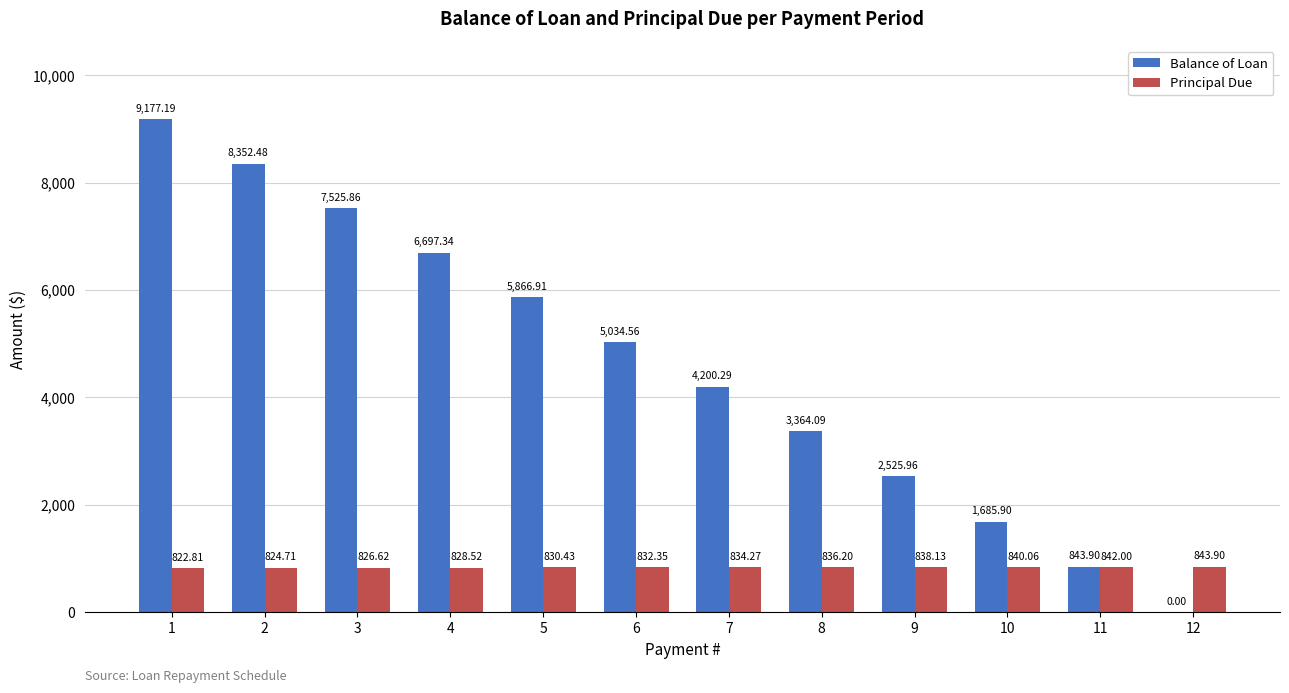

Reading right to left, extract all data points from this chart.

Balance of Loan: 0.0	843.9	1685.9	2526.0	3364.1	4200.3	5034.6	5866.9	6697.3	7525.9	8352.5	9177.2
Principal Due: 843.9	842.0	840.1	838.1	836.2	834.3	832.4	830.4	828.5	826.6	824.7	822.8